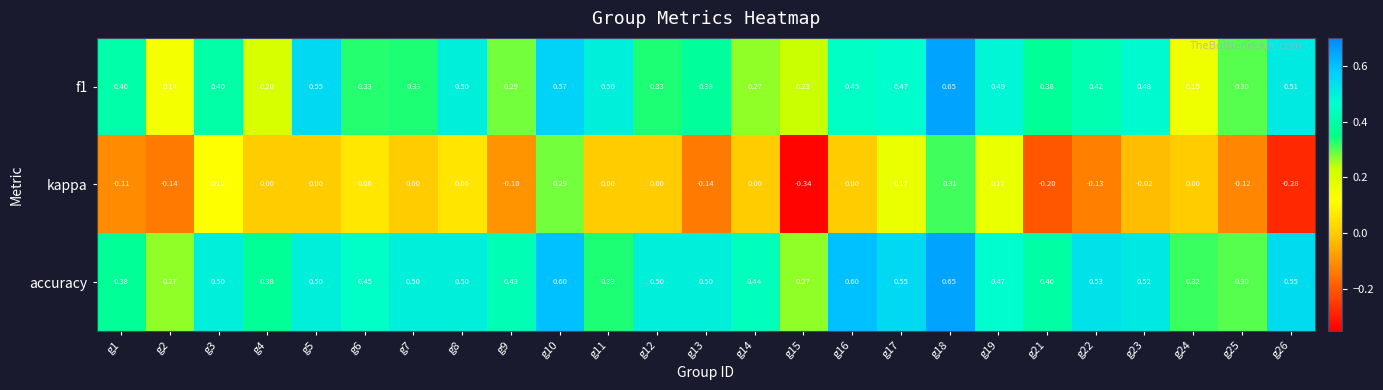

Which series has the widest spread of values?

kappa